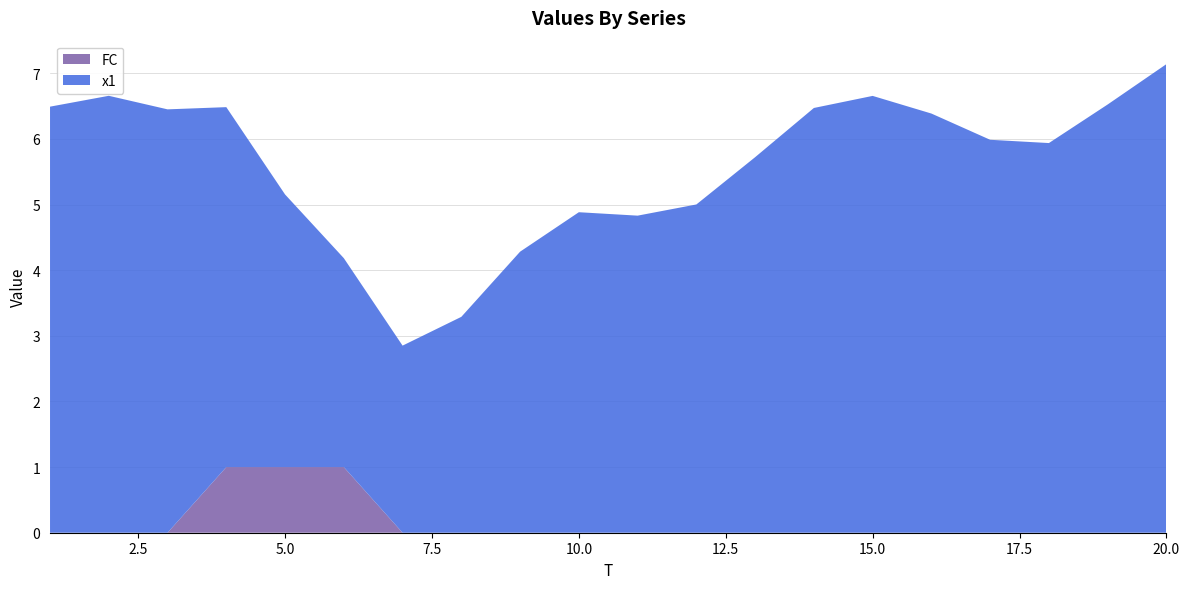

What is the maximum value for FC?

1.0